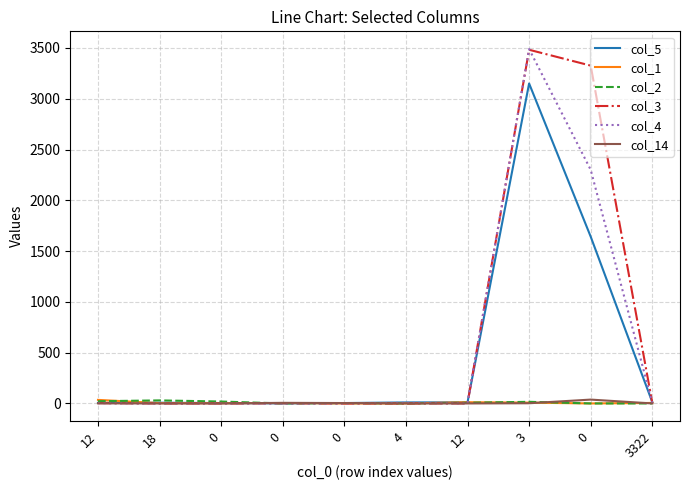

What is the value of the col_2 point at the 1st from the left?

22